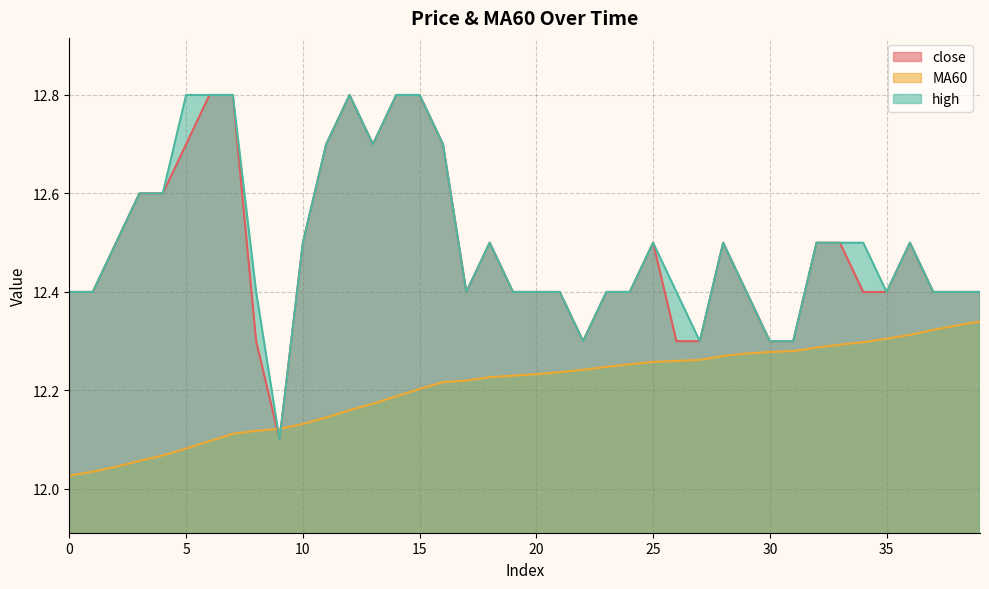

Rank the categories by high value from highest to lowest.

5, 6, 7, 12, 14, 15, 11, 13, 16, 3, 4, 2, 10, 18, 25, 28, 32, 33, 34, 36, 0, 1, 8, 17, 19, 20, 21, 23, 24, 26, 29, 35, 37, 38, 39, 22, 27, 30, 31, 9